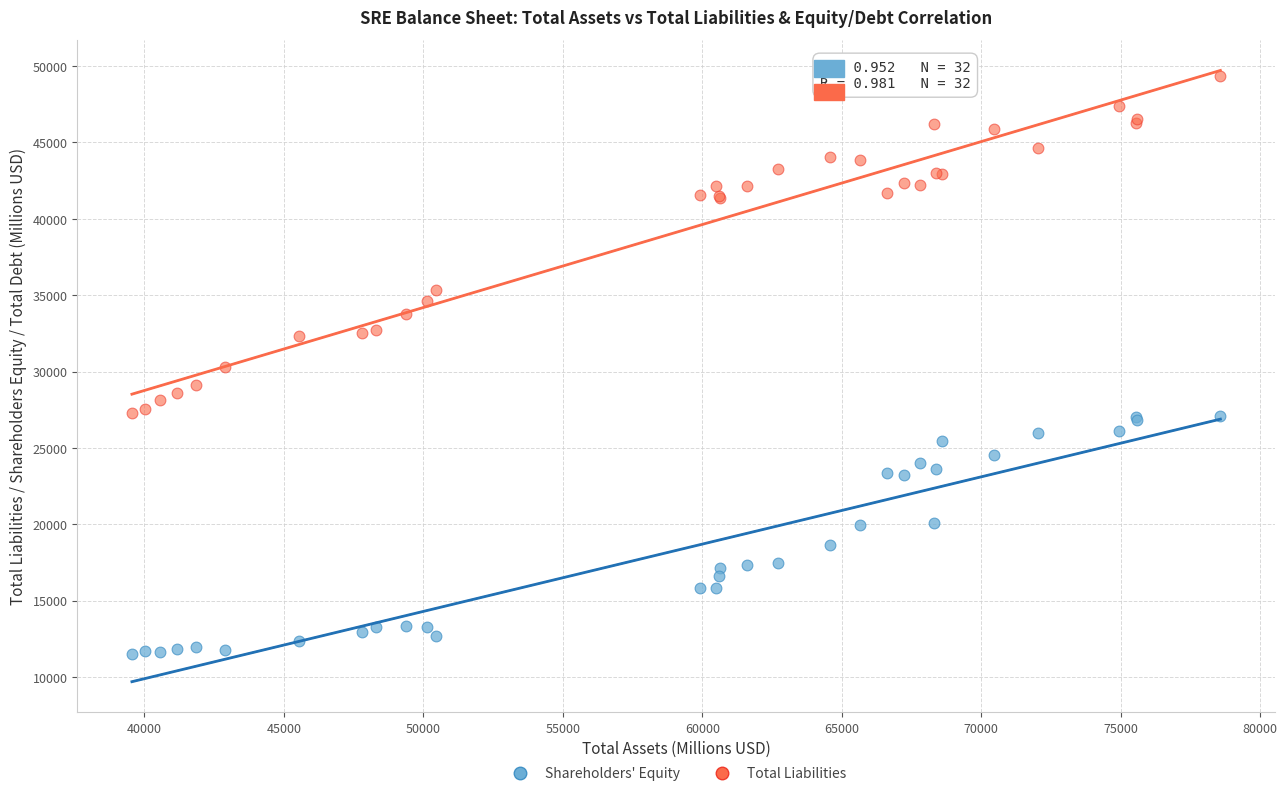

Which series has the widest spread of Y values?

Total Liabilities